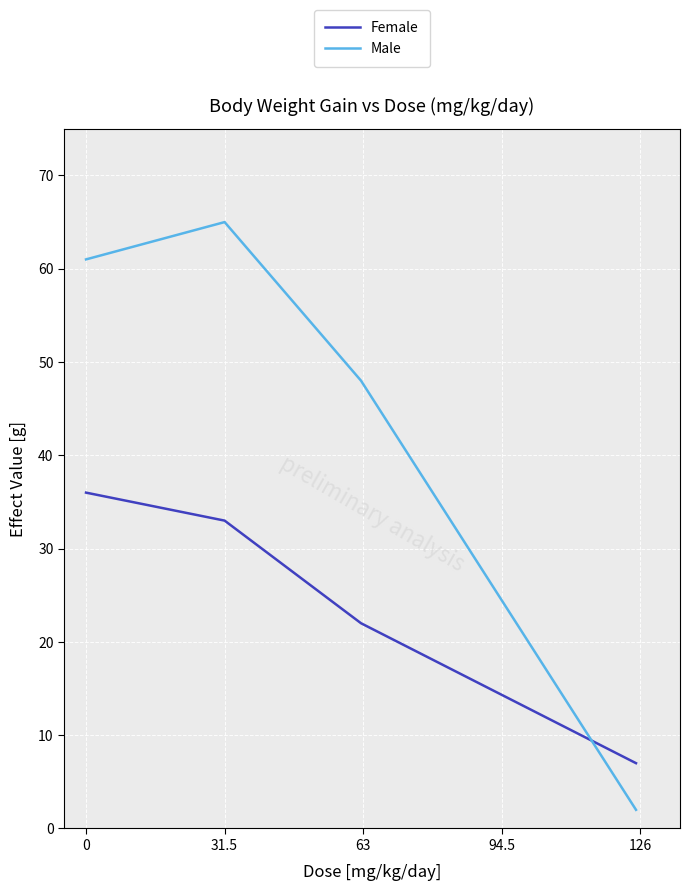

In Male, how many points are higher than both neighbors (excluding endpoints)?

1